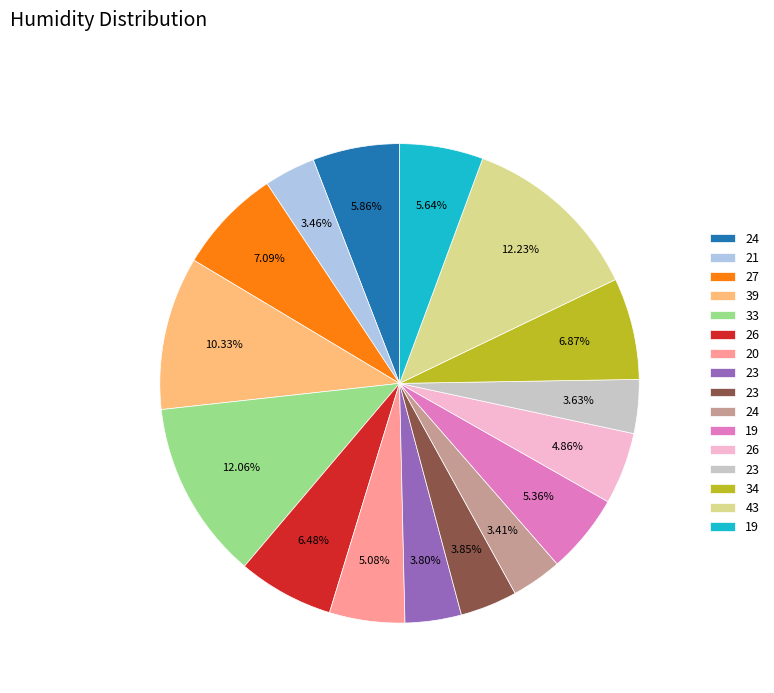

Does any single category account for the majority?

No